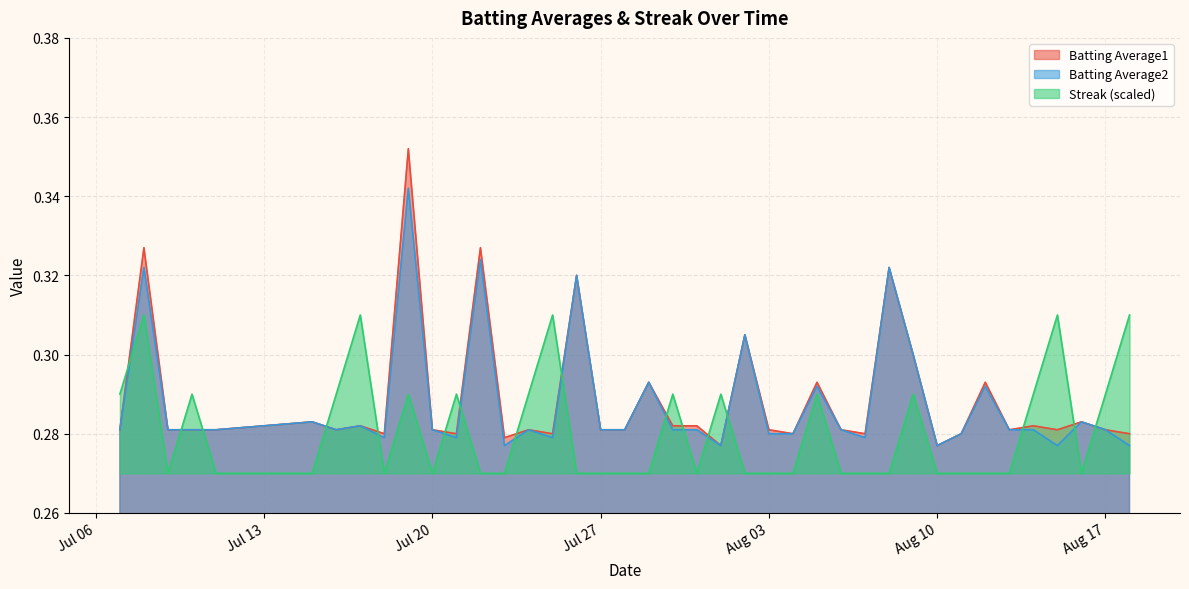

True or false: Streak (scaled) and Batting Average2 intersect in this chart.

True